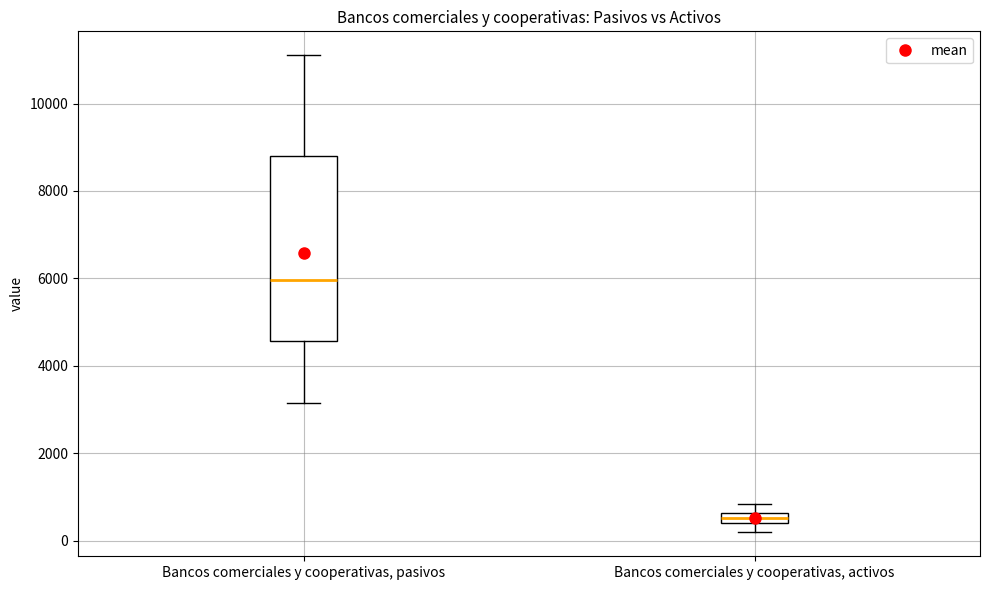

Which box has the highest median line?

Bancos comerciales y cooperativas, pasivos